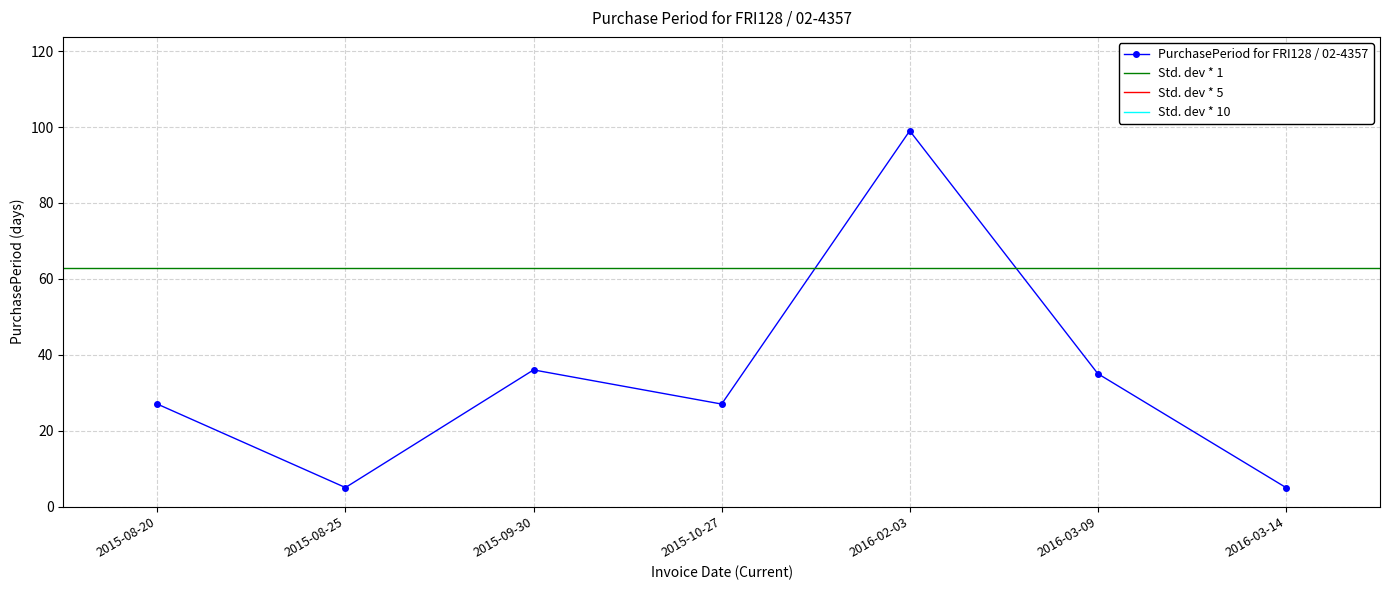

What is the minimum value shown in the chart?

5